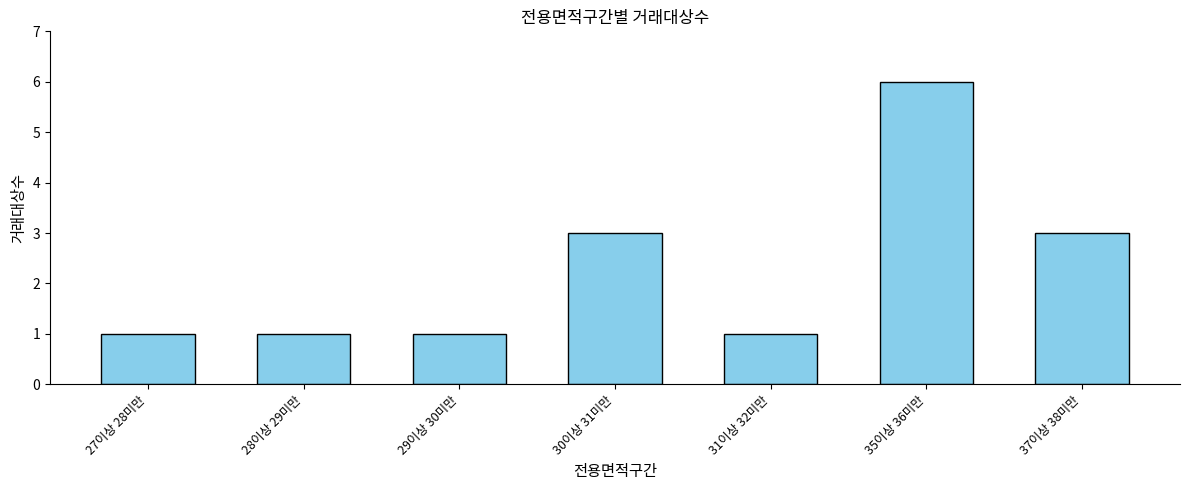

How many values are between 1 and 3?

6